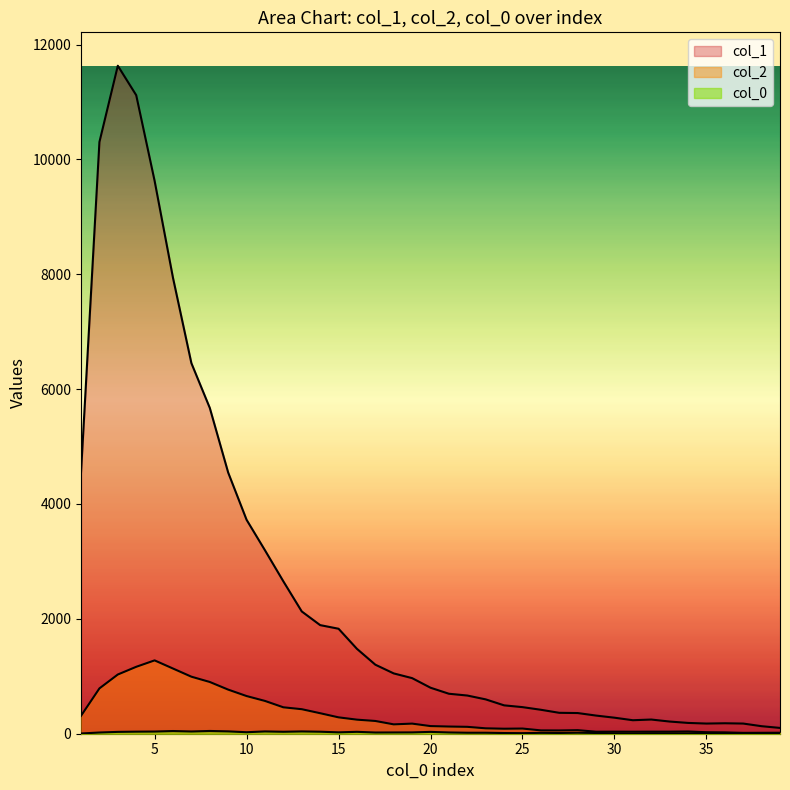

At which category does col_2 reach its first local peak?

5